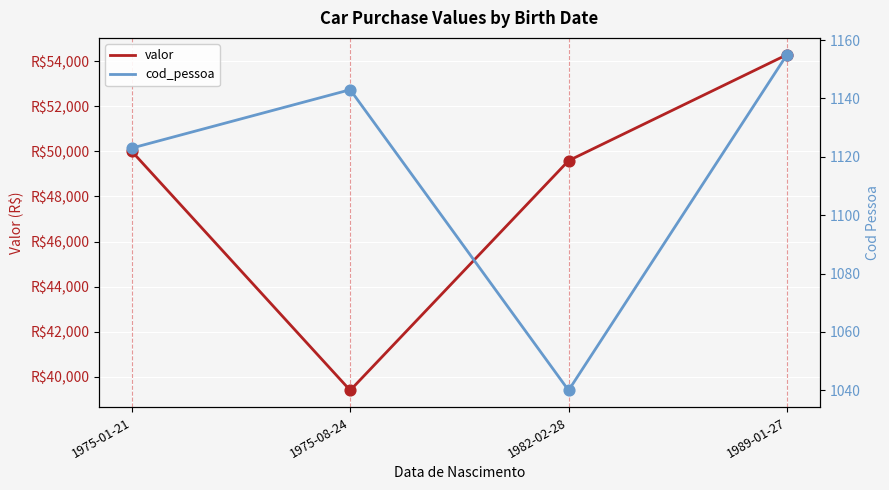

Which series reaches the minimum Y coordinate?

cod_pessoa